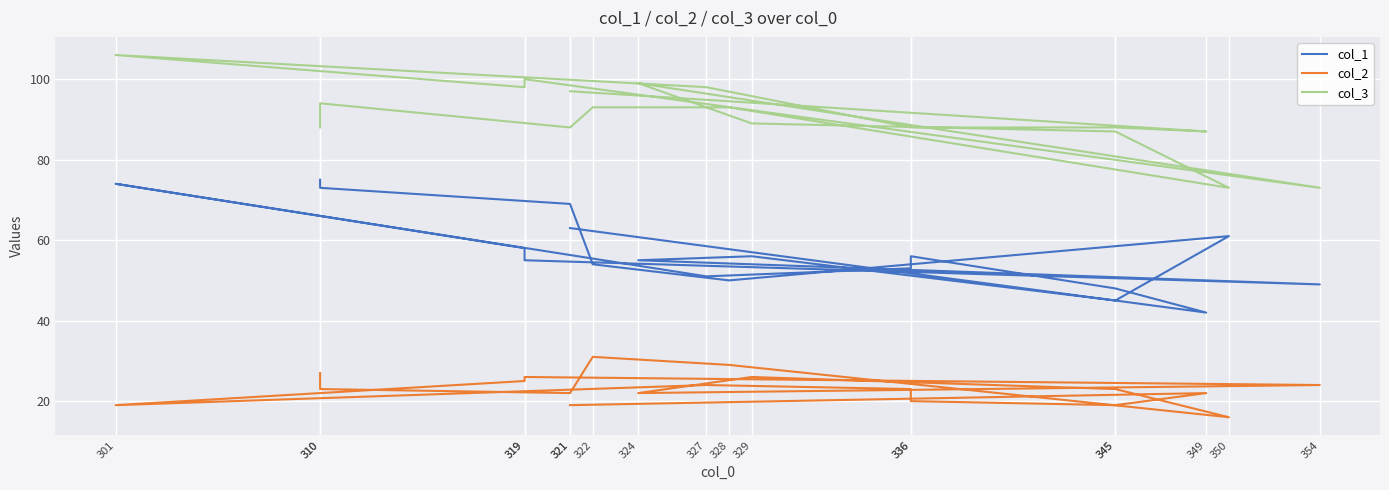

Reading left to right, transcribe all the data shown in this chart.

col_1: 75	73	69	54	50	61	45	56	55	49	55	58	74	51	53	56	48	42	63
col_2: 27	23	22	31	29	16	23	26	22	24	26	25	19	24	23	20	19	22	19
col_3: 88	94	88	93	93	73	87	89	99	73	100	98	106	98	88	88	88	87	97